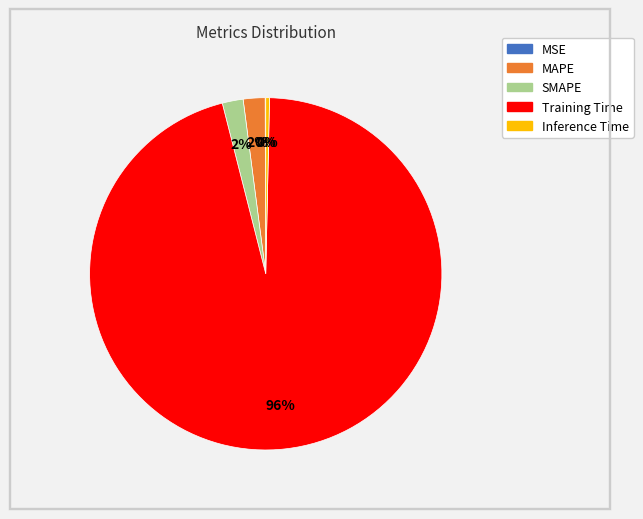

Combined, do Training Time and MAPE account for over 50%?

Yes